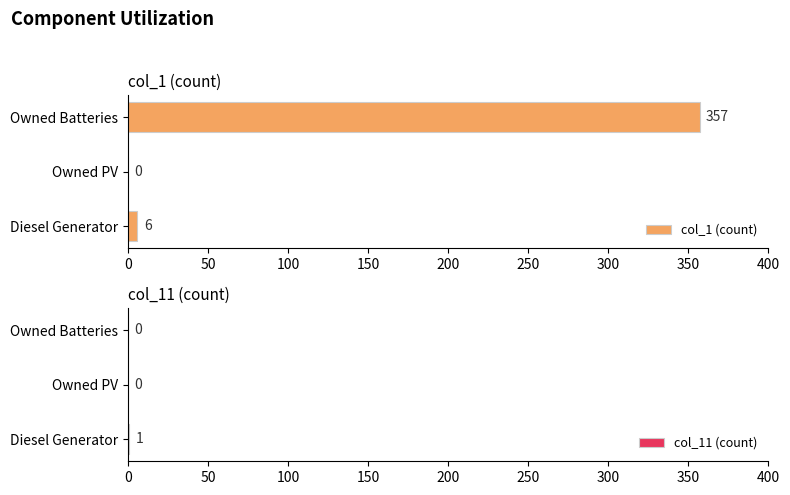

At which label is col_1 (count) closest to 178?

Diesel Generator